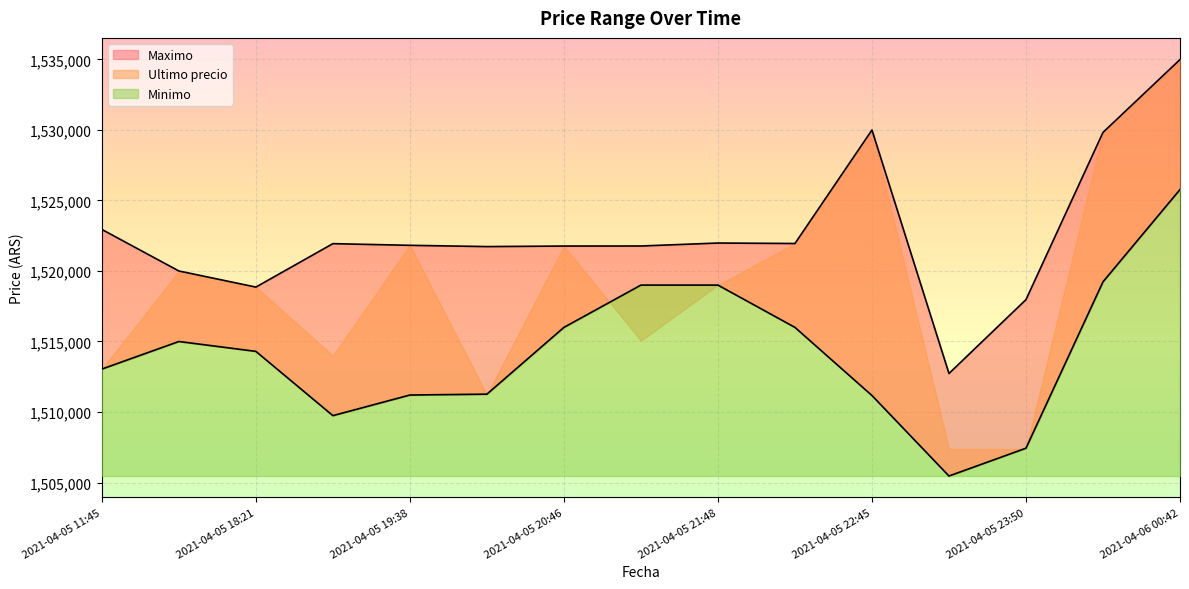

Does the chart display data point markers on the line(s)?

No